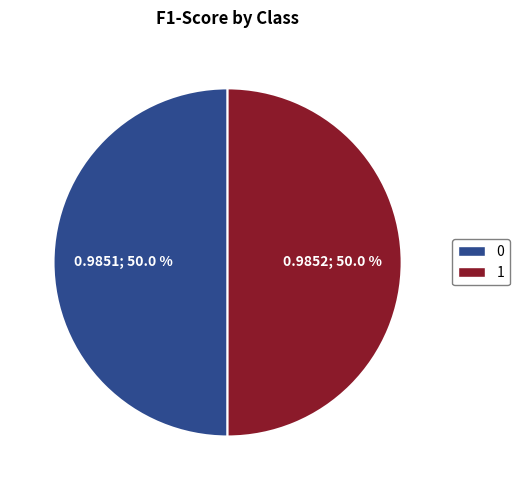

Is it true that 0 is 50% of the pie?

True